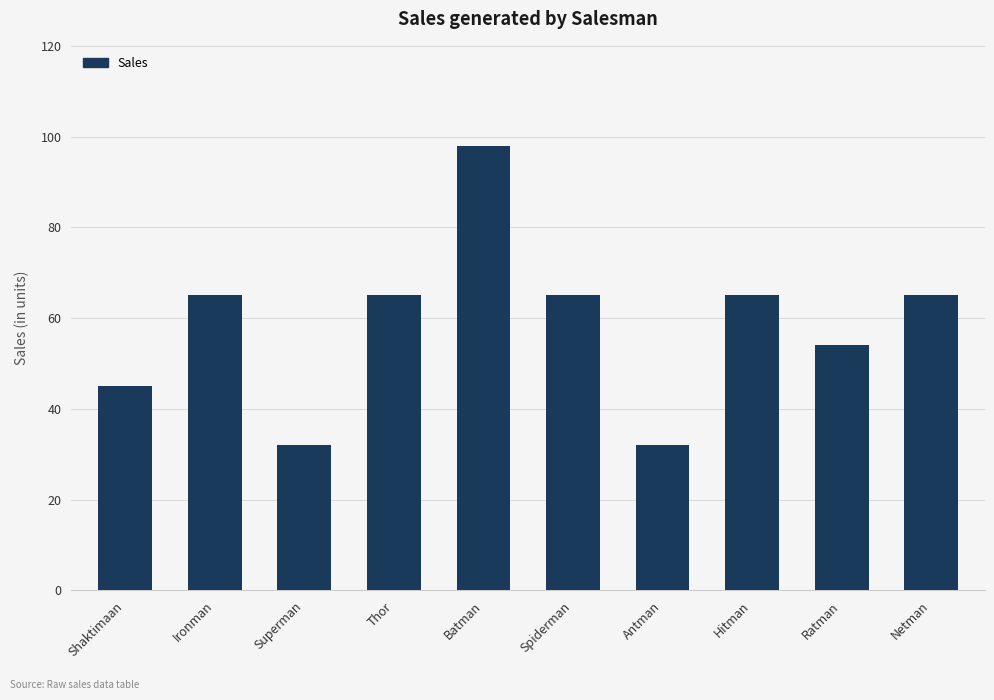

What is the average value?

59